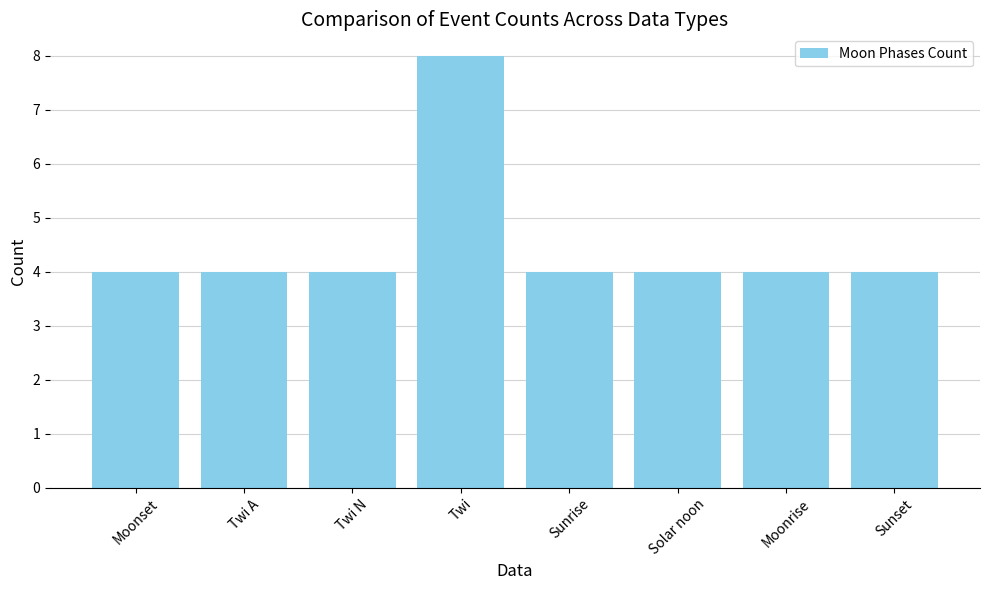

What is the ratio of the value at Sunrise to the value at Solar noon?

1.0